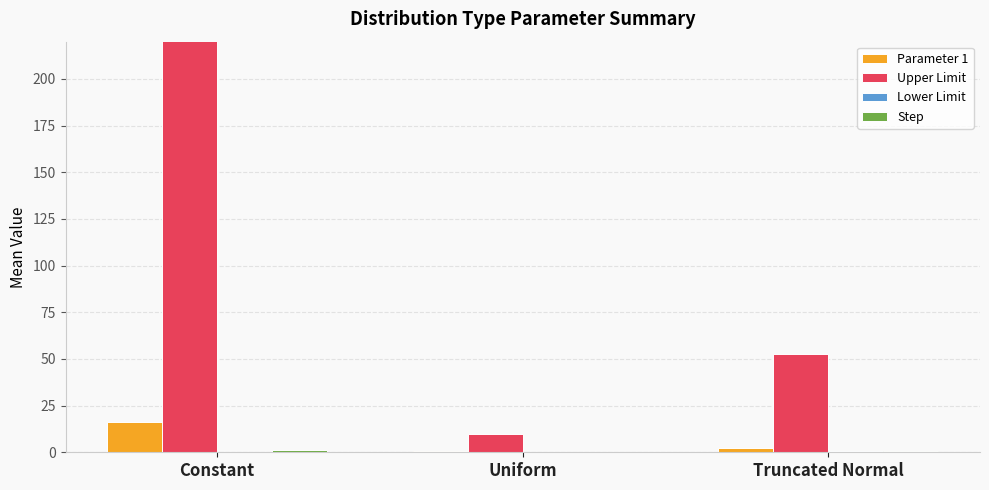

Reading left to right, what are all the values shown in this chart?

Parameter 1: 16.1	0.5	2.5
Upper Limit: 667.0	9.8	52.5
Lower Limit: 0.1	0.0	0.5
Step: 1.0	0.1	0.6